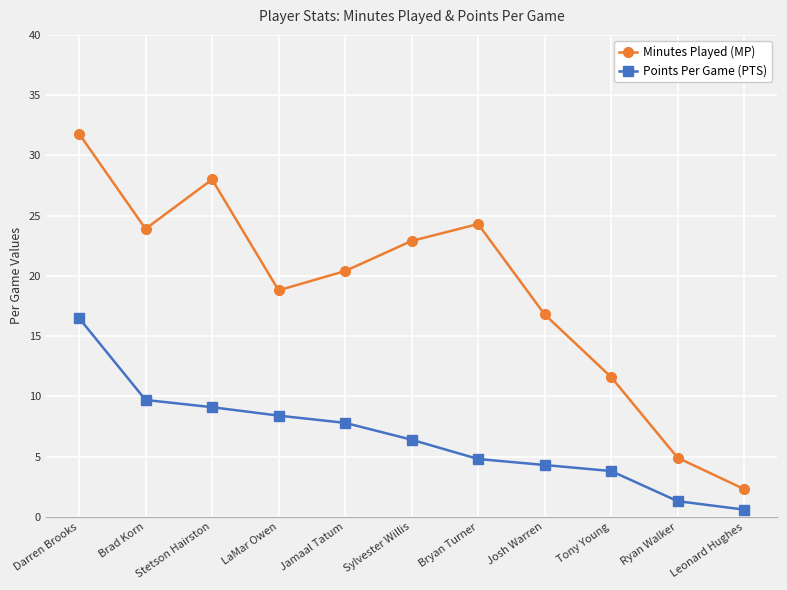

The Minutes Played (MP) series shows 49.5 at Stetson Hairston. True or false?

False